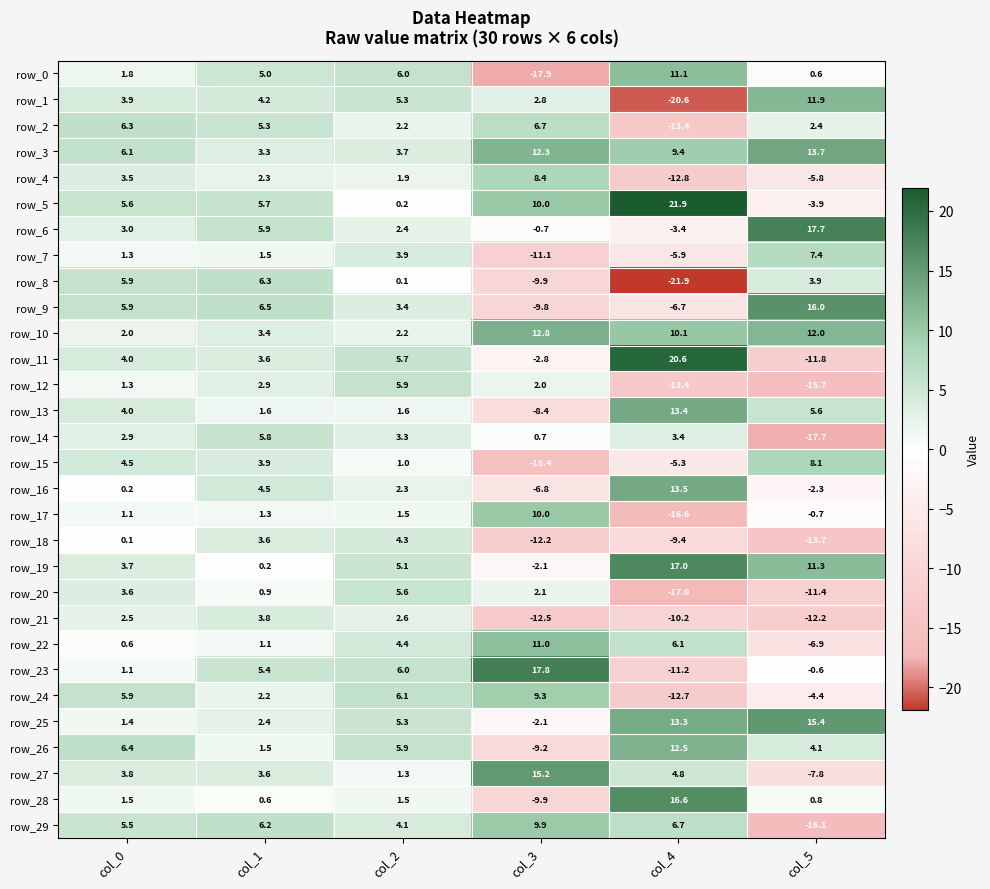

What is the difference between the maximum and second lowest values in the row_2 series?

4.5